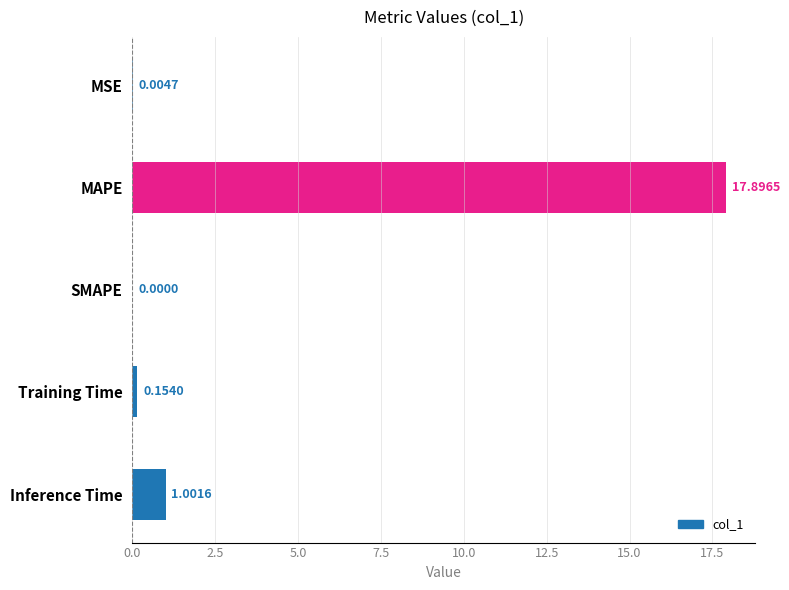

What is the average value?

3.8